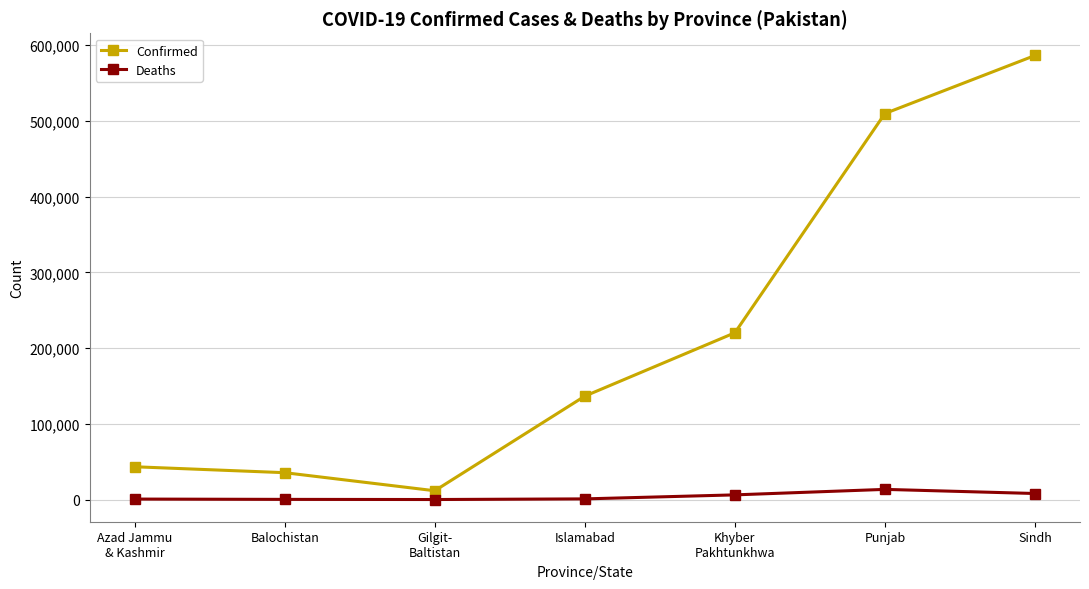

Which series has the widest spread of values?

Confirmed